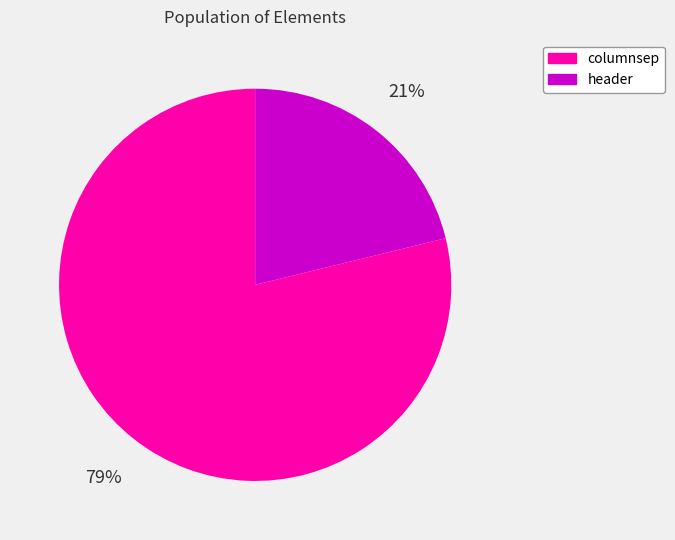

Which slice is the smallest?

header